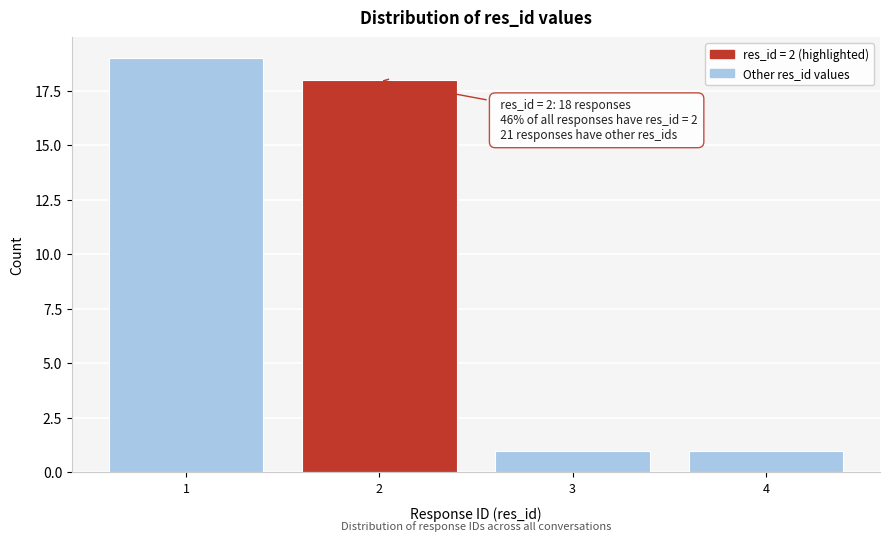

Over which range of the x-axis is the bar tallest?

0.5 to 1.5